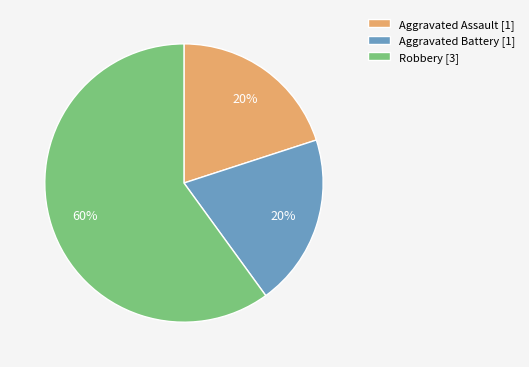

Is the sum of Aggravated Battery [1] and Aggravated Assault [1] greater than half?

No